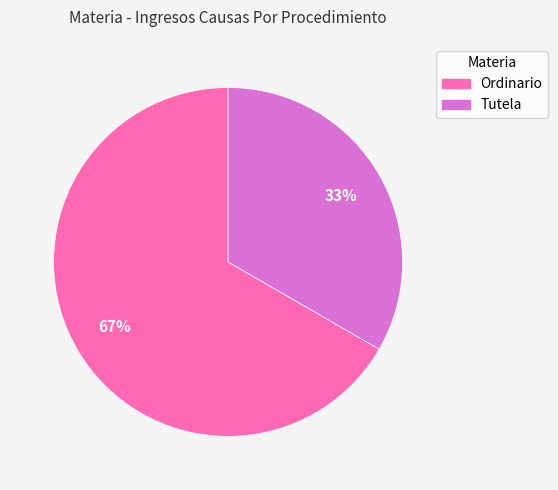

Is there a majority slice in this chart?

Yes